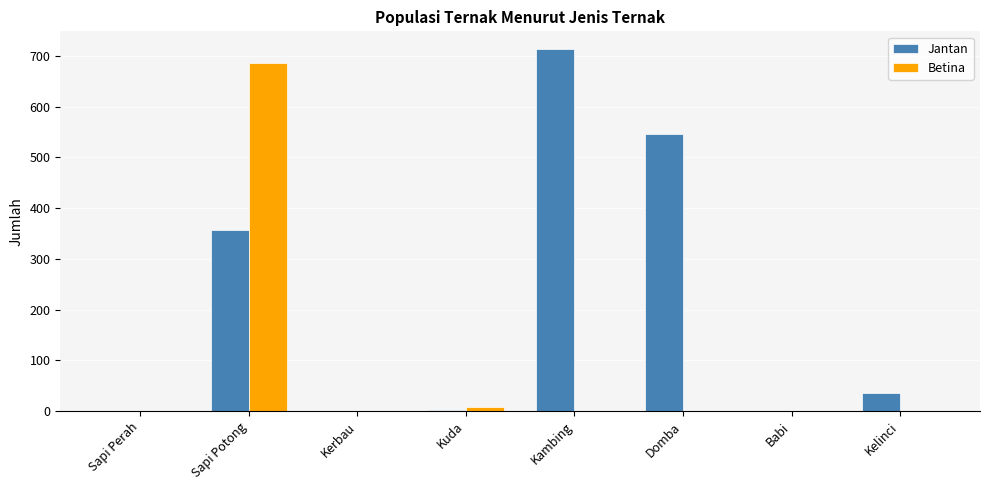

What are all the series names shown in the legend?

Jantan, Betina